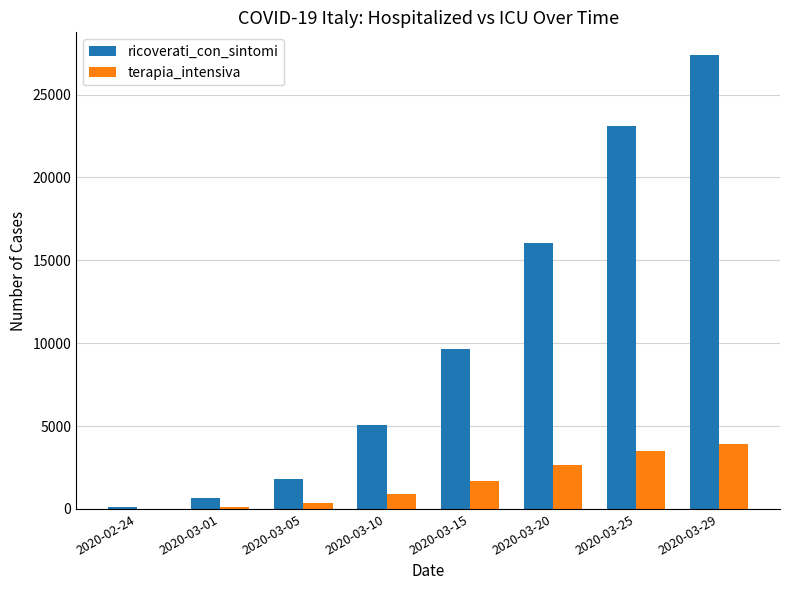

Where is ricoverati_con_sintomi nearest to the value 13743?

2020-03-20